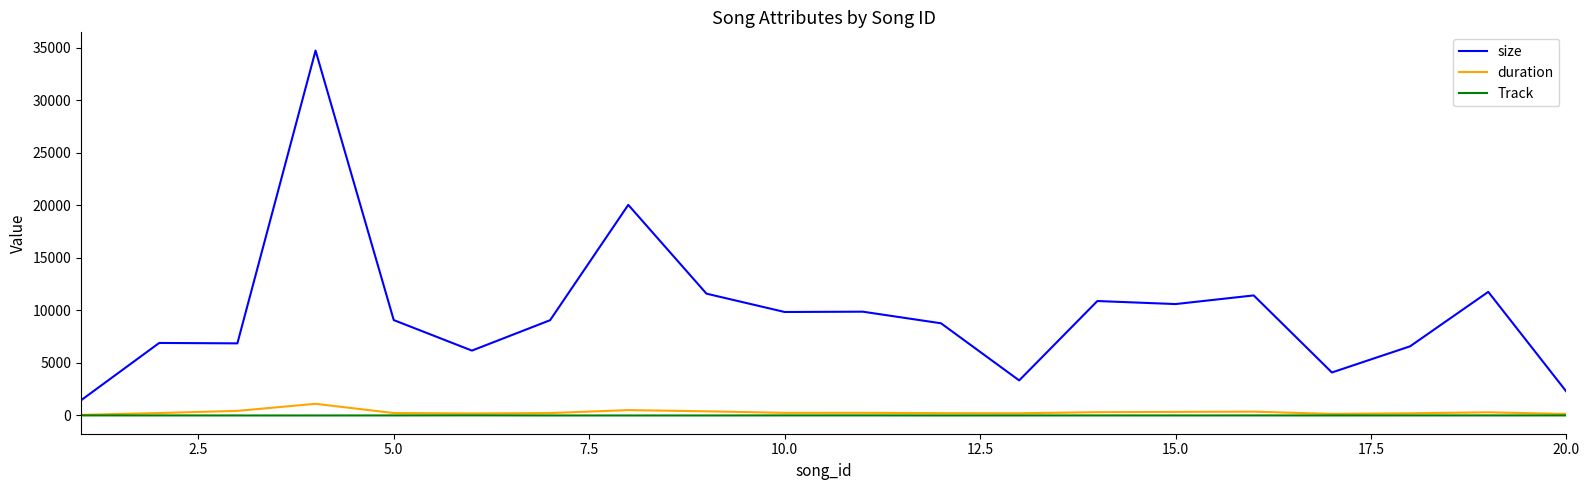

True or false: Track and size cross at least once.

False